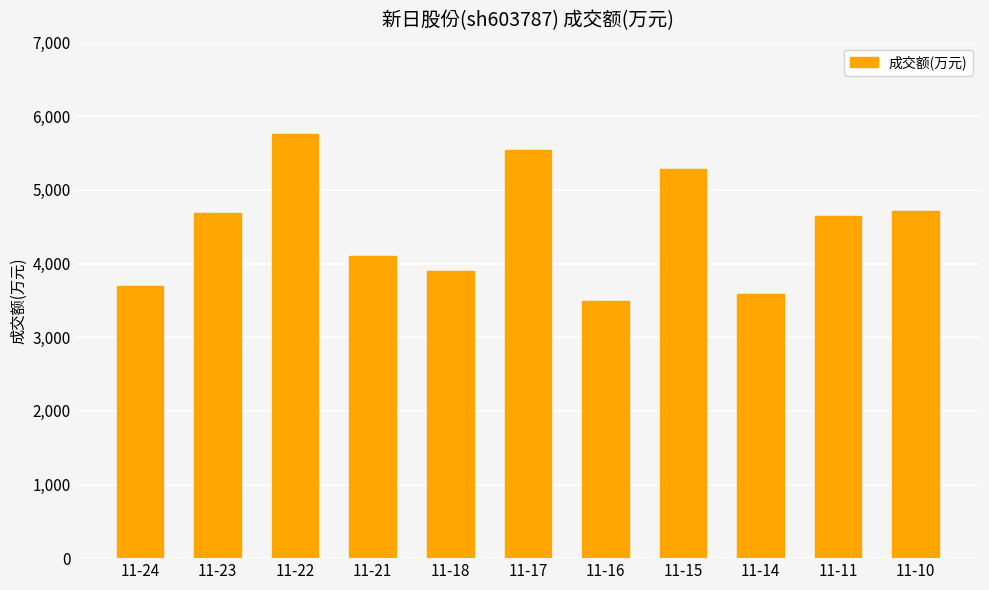

What is the change in value from 11-23 to 11-11?

-48